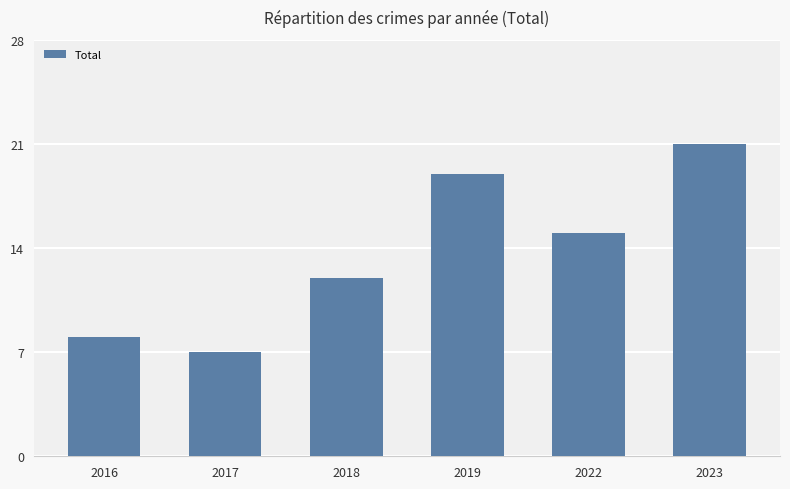

What is the difference between the maximum and second lowest values?

13